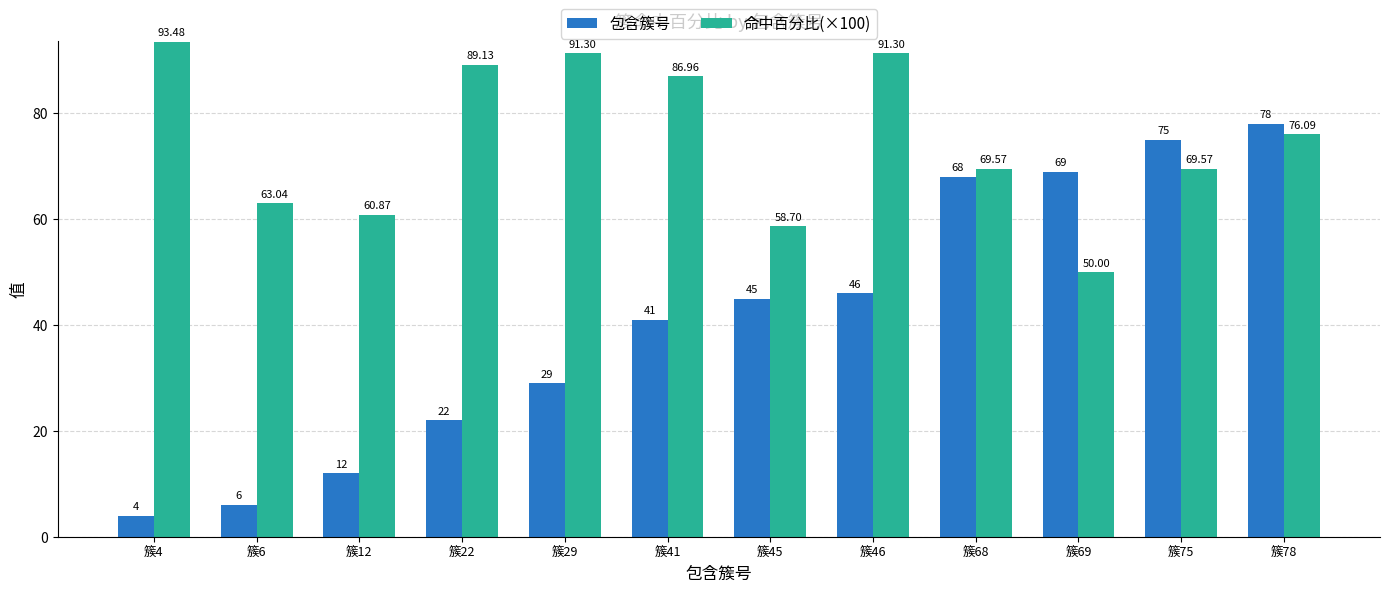

Reading left to right, extract all data points from this chart.

包含簇号: 4.0	6.0	12.0	22.0	29.0	41.0	45.0	46.0	68.0	69.0	75.0	78.0
命中百分比(×100): 93.5	63.0	60.9	89.1	91.3	87.0	58.7	91.3	69.6	50.0	69.6	76.1